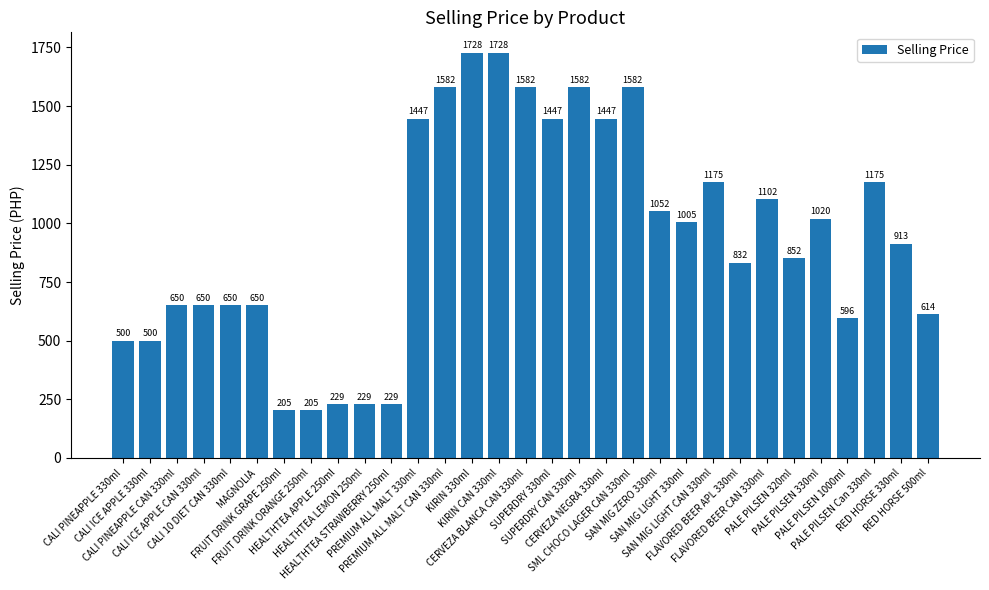

What position from the right is FLAVORED BEER CAN 330ml?

7